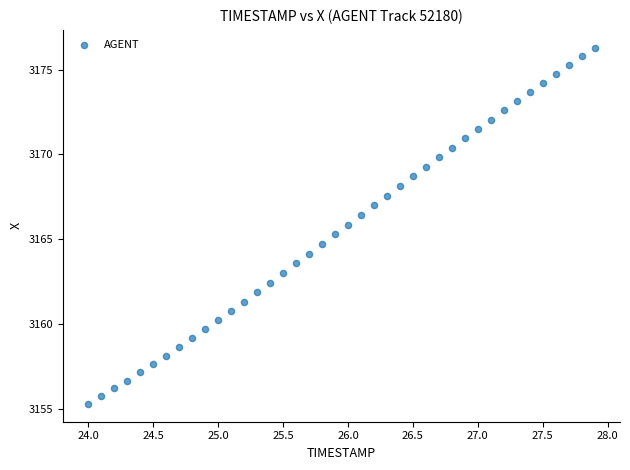

What is the range of Y values (max minus min)?

21.0